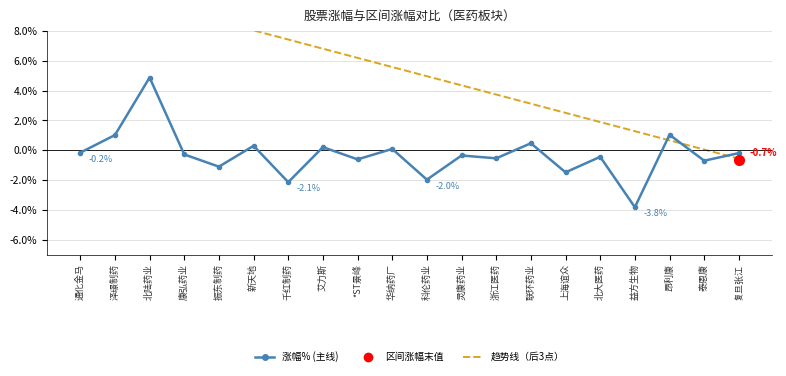

Rank the series at 浙江医药 from highest to lowest value.

趋势线（后3点）, 涨幅% / 主线